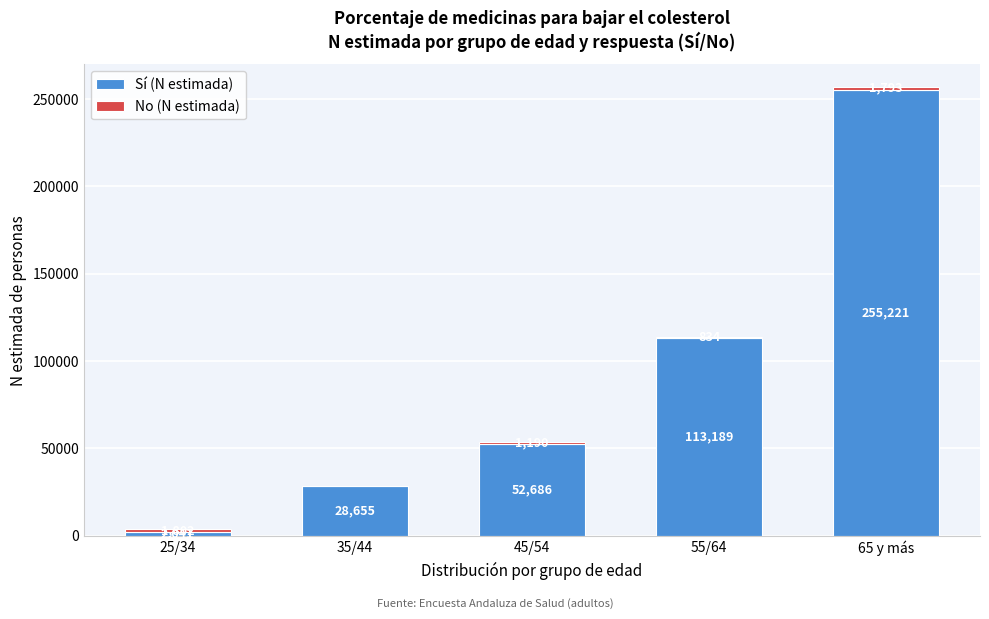

What is the highest value of the Sí (N estimada) series?

255221